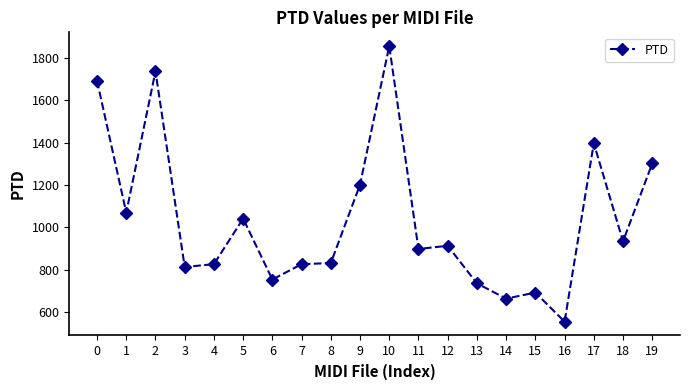

What is the average value?

1036.4